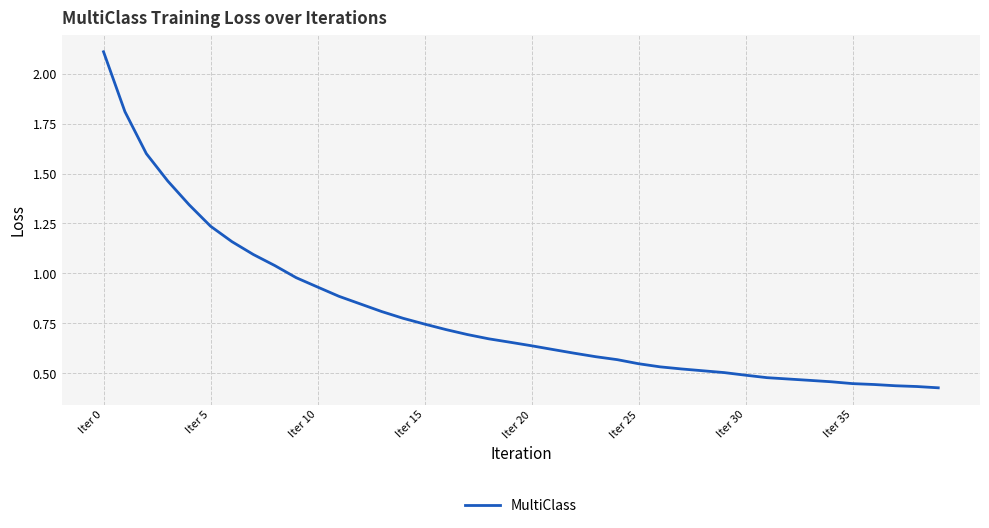

What is the maximum value shown in the chart?

2.1